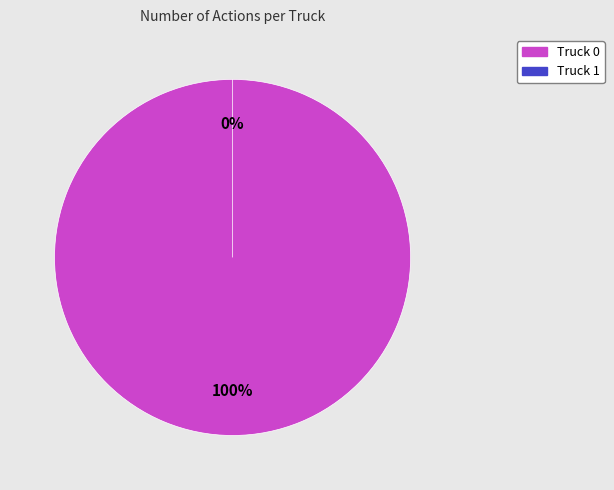

True or false: Truck 1 accounts for 1% of the total.

False